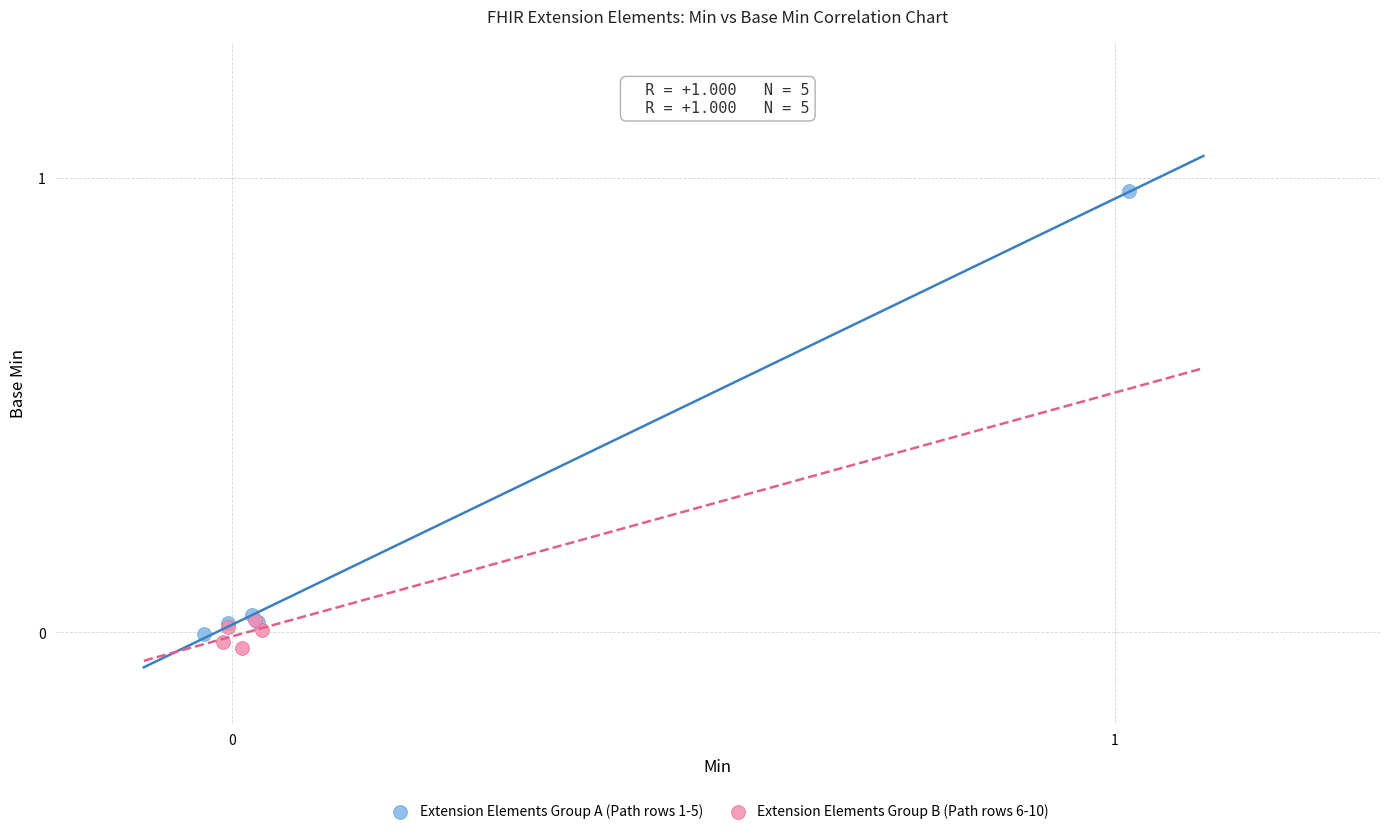

What are all the series names shown in the legend?

Extension Elements Group A (Path rows 1-5), Extension Elements Group B (Path rows 6-10)